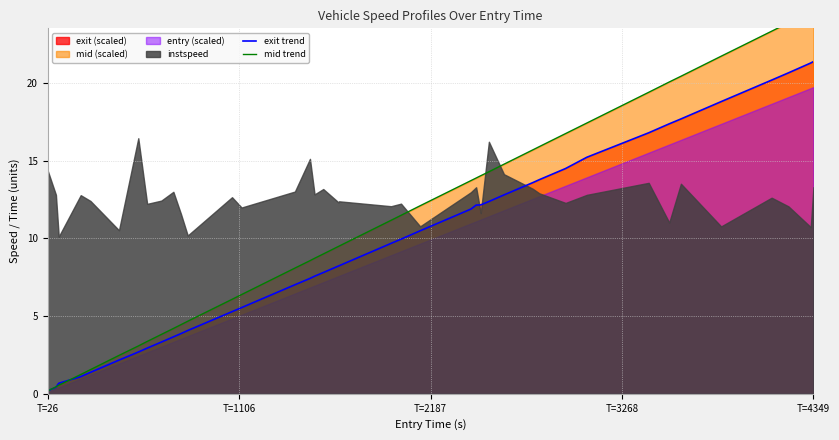

What is the maximum value for exit trend?

21.4